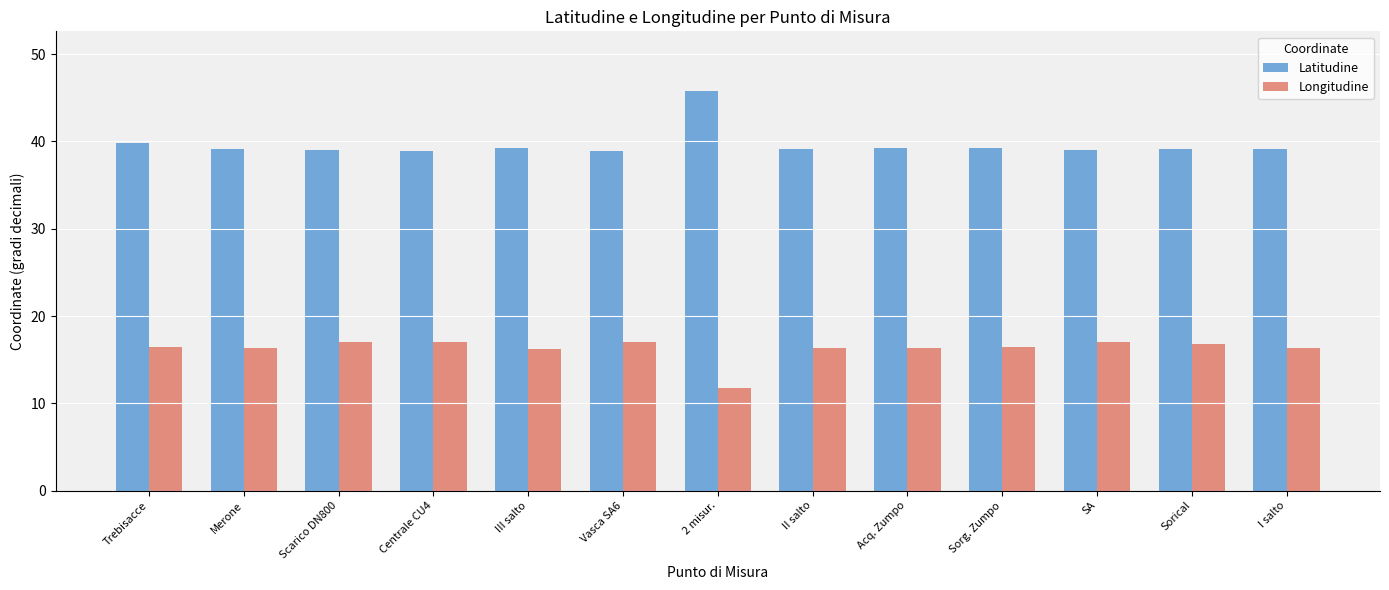

How many series are shown in this chart?

2